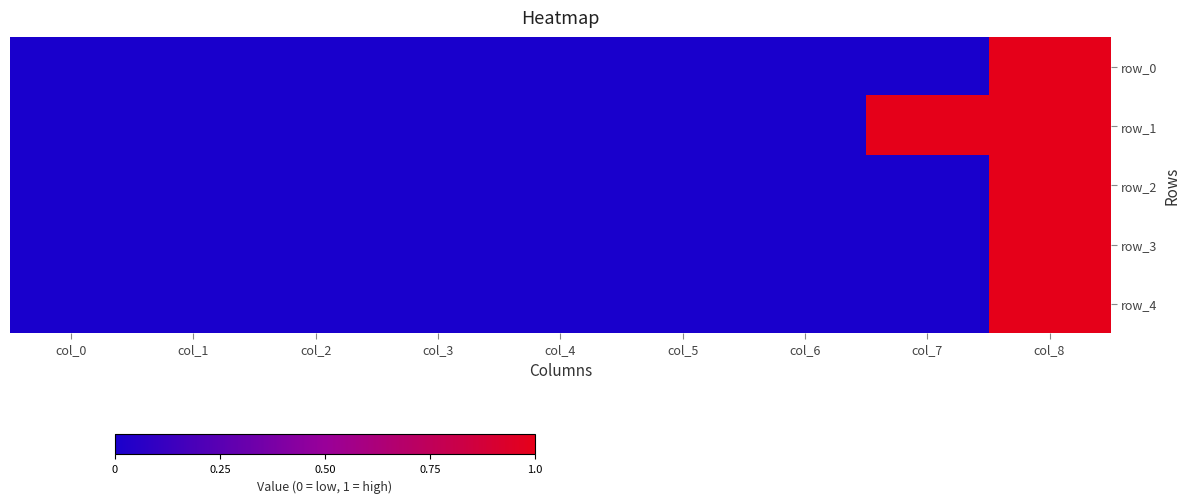

How many data points in row_1 are above 0?

2